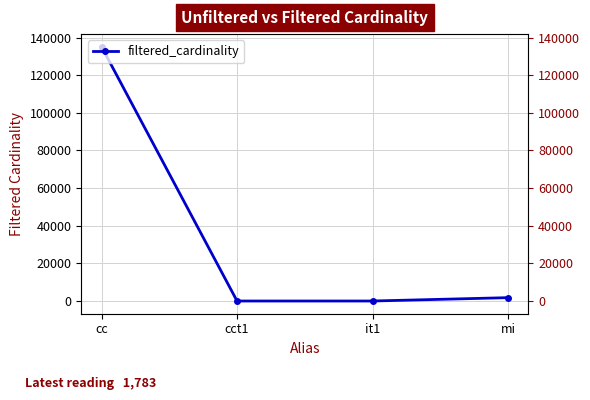

What is the value of the 2nd point from the left?

1